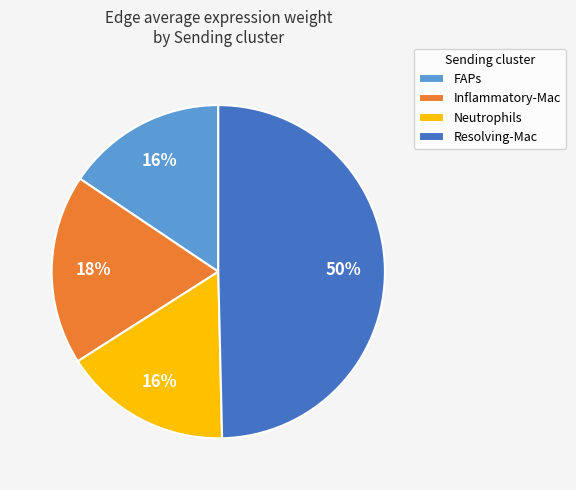

Do Resolving-Mac and FAPs together represent more than half of the pie?

Yes